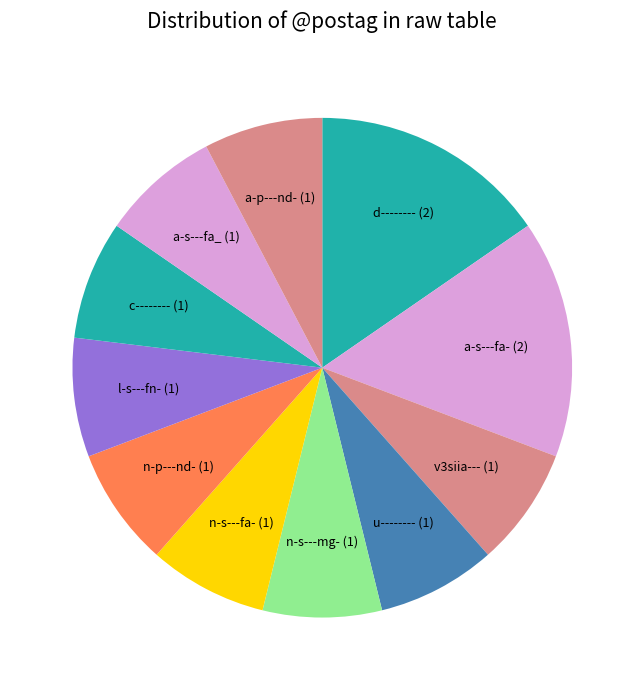

Is a-s---fa- (2) the majority of the pie?

No